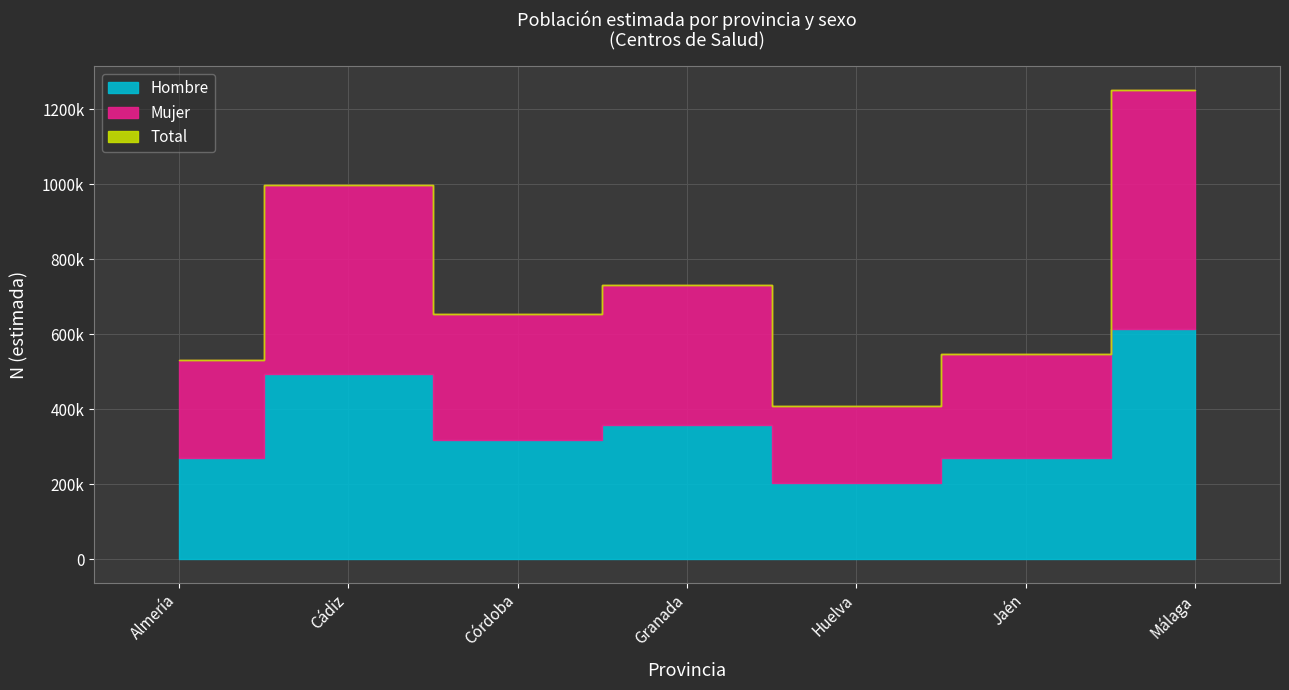

True or false: Hombre N (lím sup IC) and Hombre N (estimada) intersect in this chart.

False